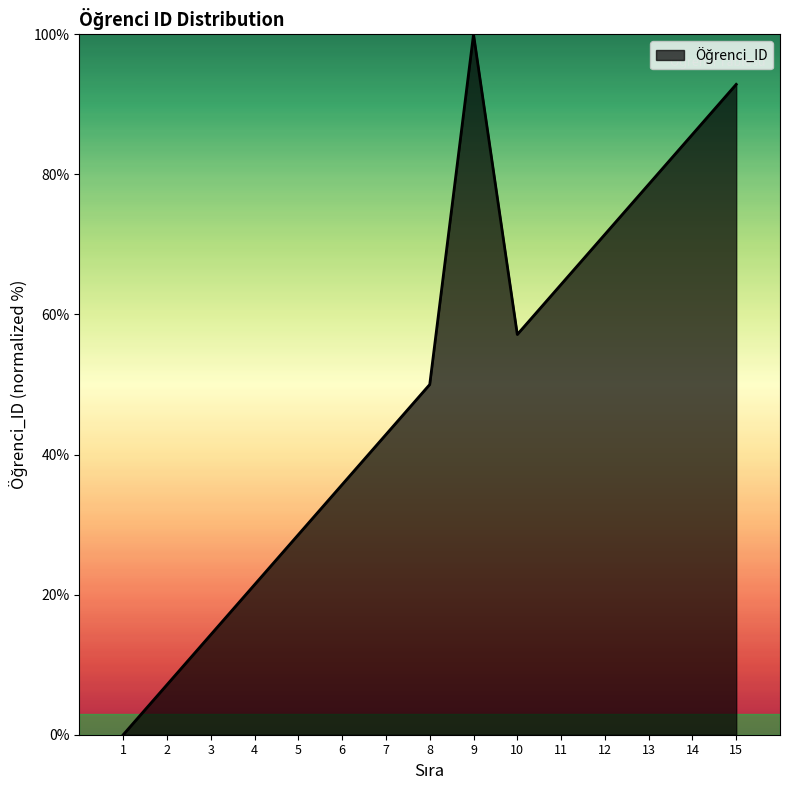

The value at 8 is 29.8. True or false?

False